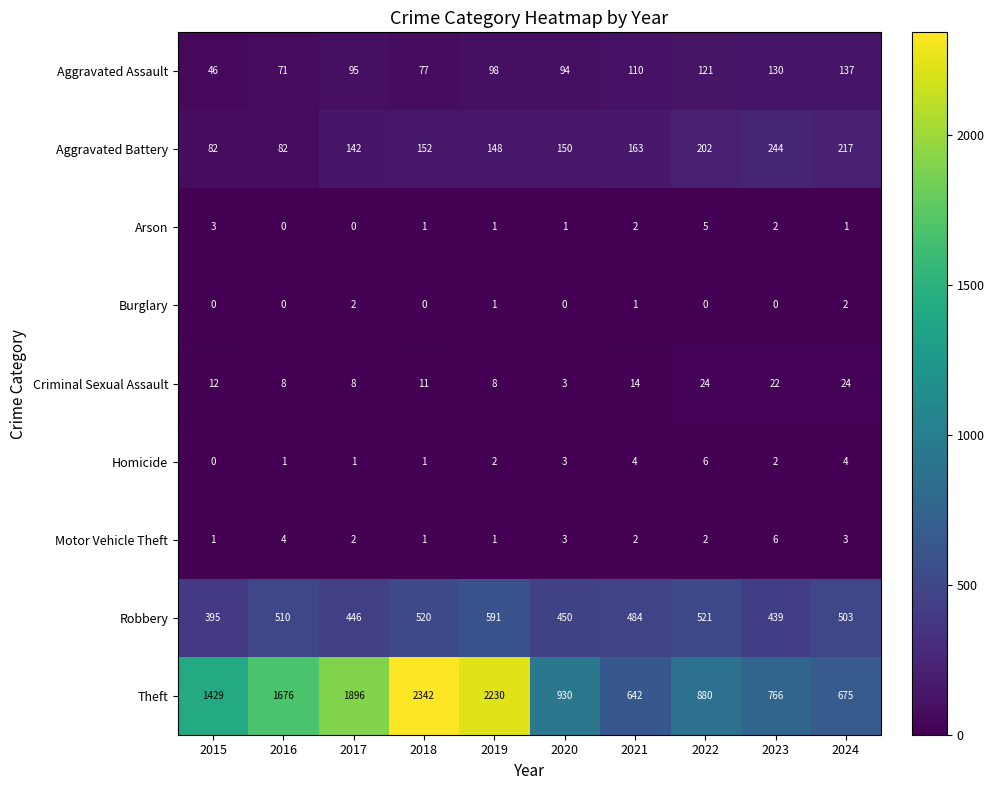

What is the sum of all Motor Vehicle Theft values?

25